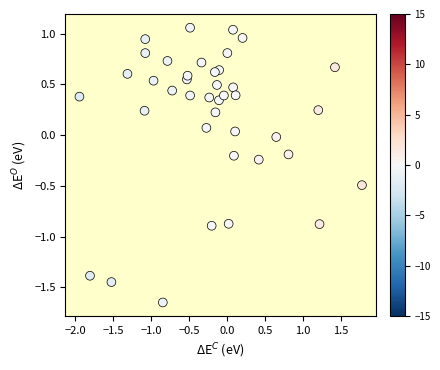

What is the range of X values (max minus min)?

3.7